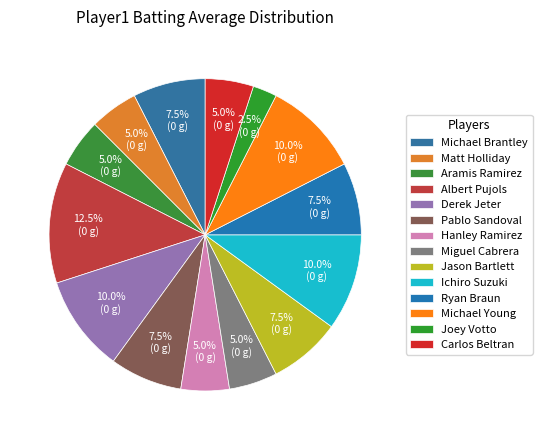

Combined, do Jason Bartlett and Miguel Cabrera account for over 50%?

No